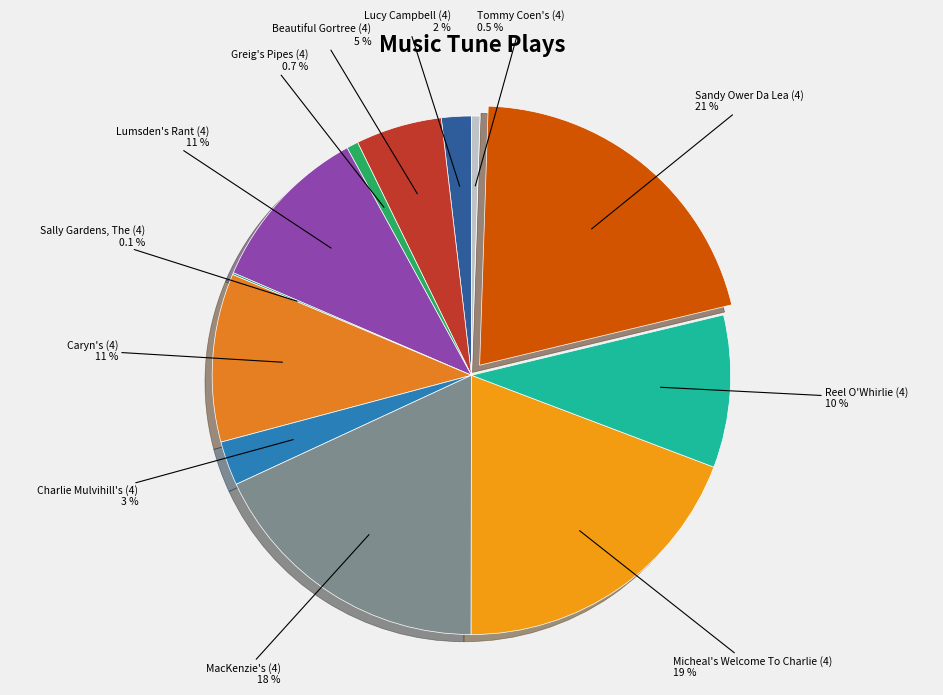

How much of the chart is everything except Caryn's (4)?

89.5%